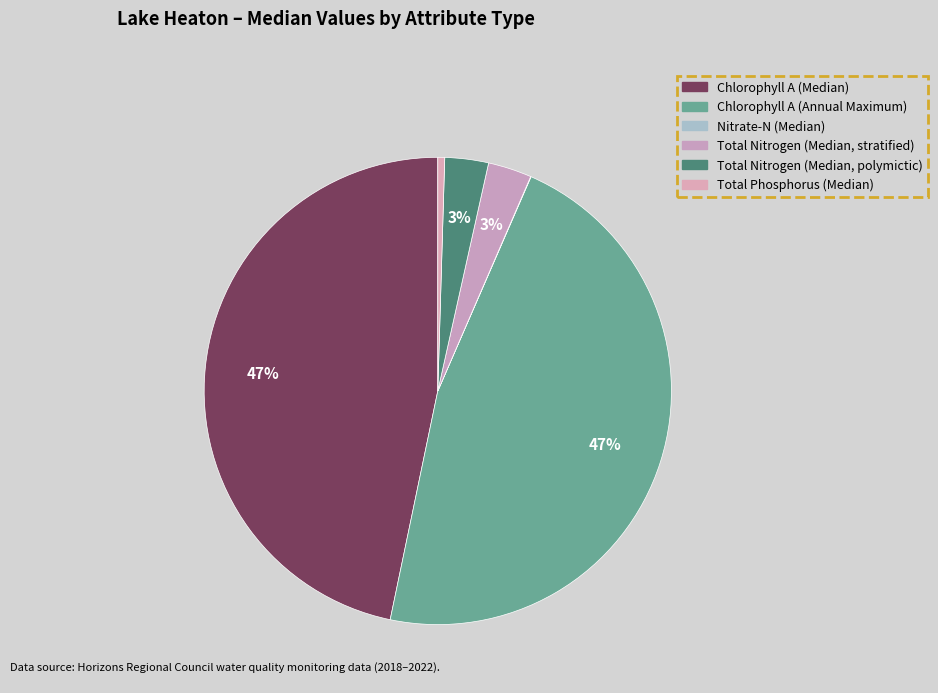

Is it true that Total Nitrogen (Median, stratified) is 1% of the pie?

False